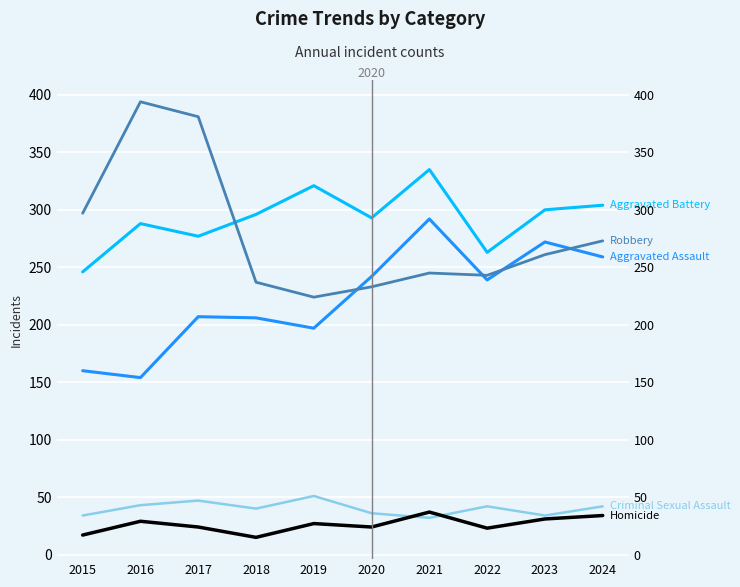

At which category is the sum across all series the highest?

2021